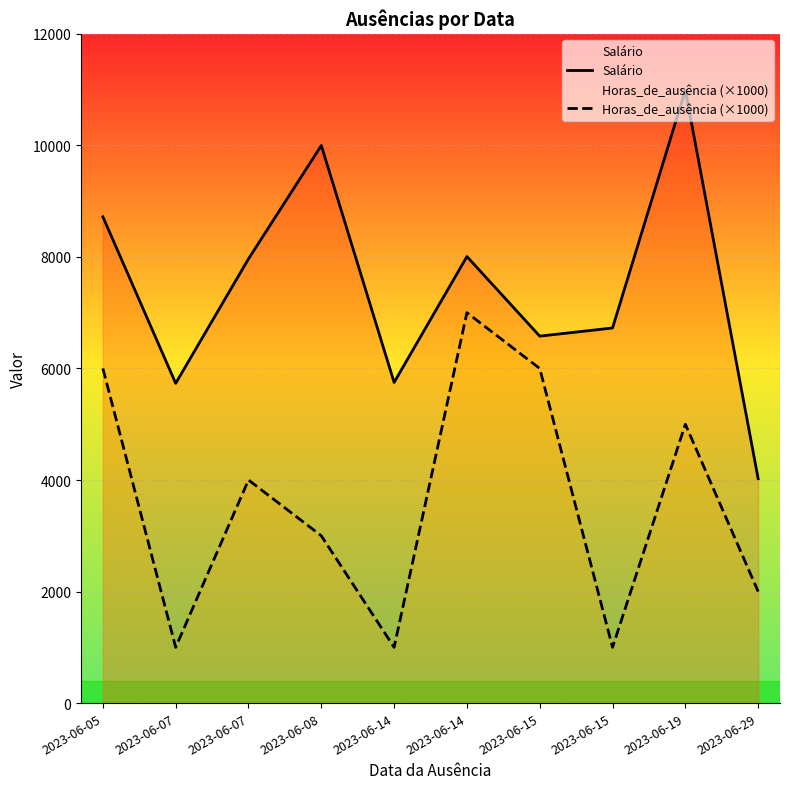

At which category is the sum across all series the highest?

2023-06-19